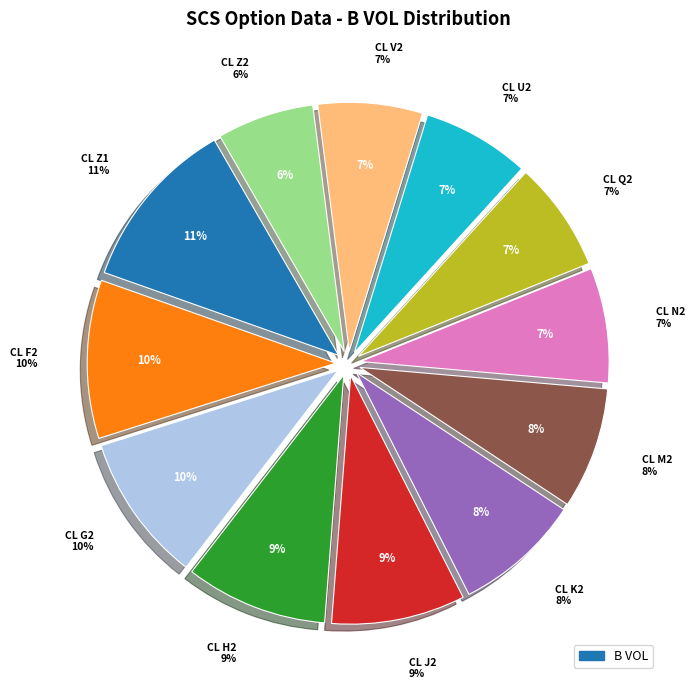

Is it true that CL V2 is 1% of the pie?

False